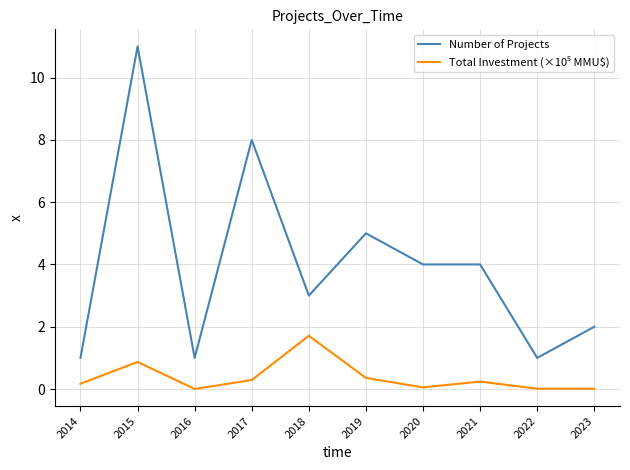

At which category is the sum across all series the highest?

2015